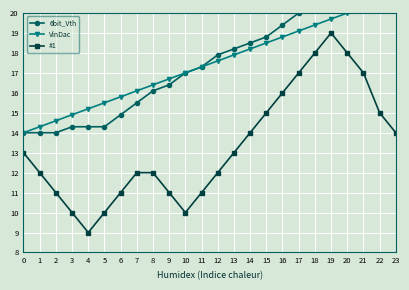

True or false: VinDac has more than 2 interior local peaks.

False